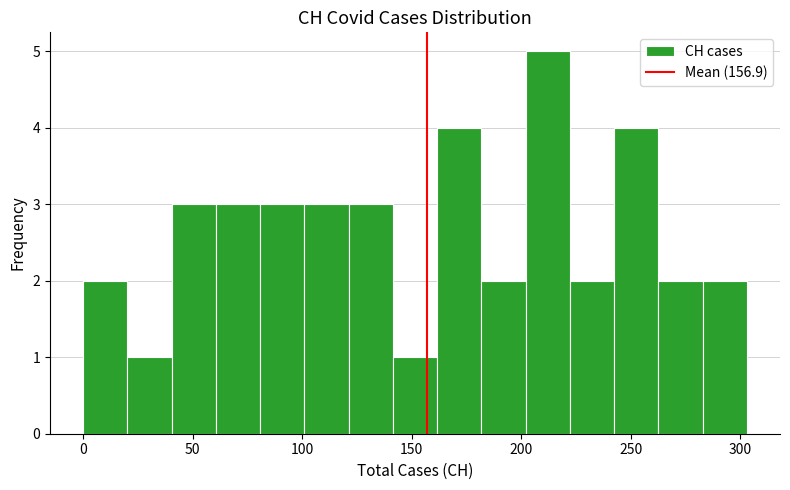

How tall is the bar that spans 20 to 40 on the x-axis? Neither the bar edges nor the heights are printed on the chart, so give them approximately, as read against the axes.

1